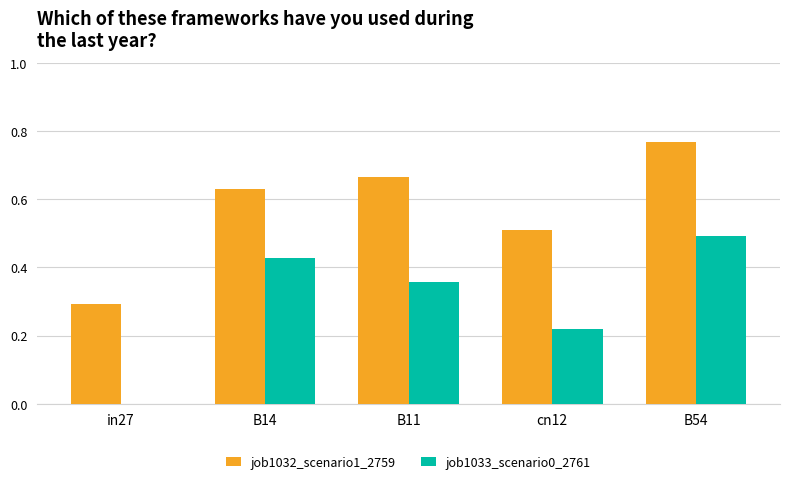

Read the job1032_scenario1_2759 value at in27.

0.3